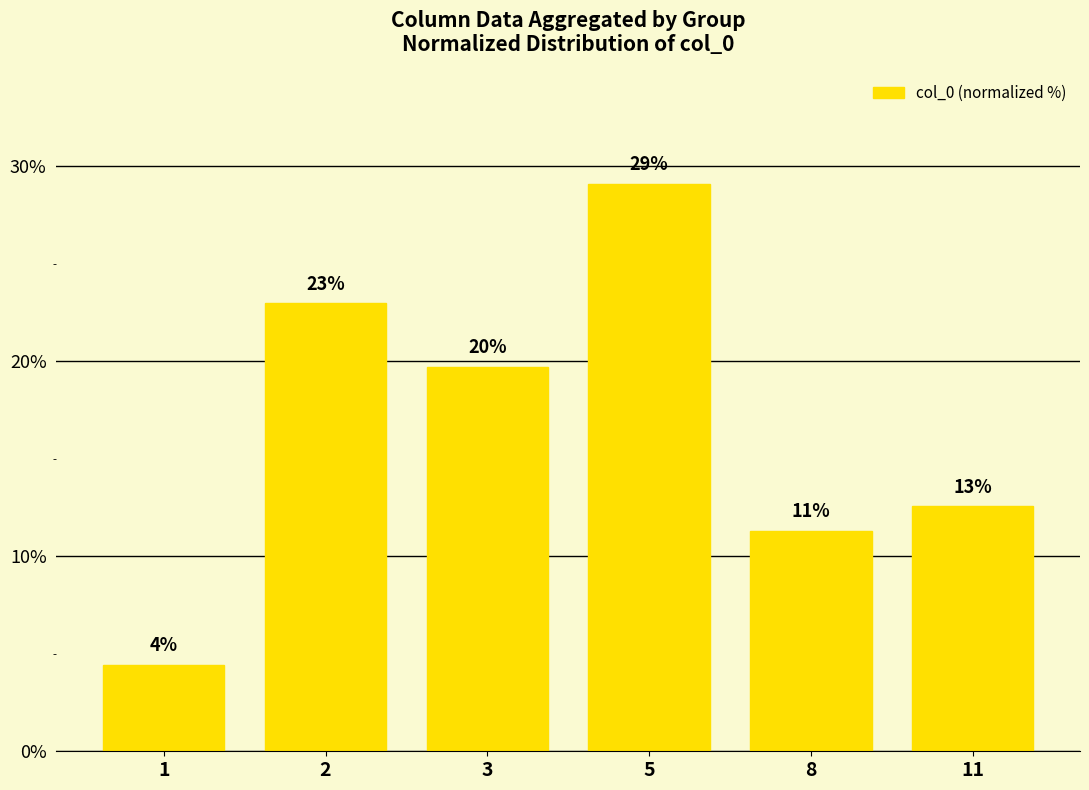

Are the bars horizontal?

No